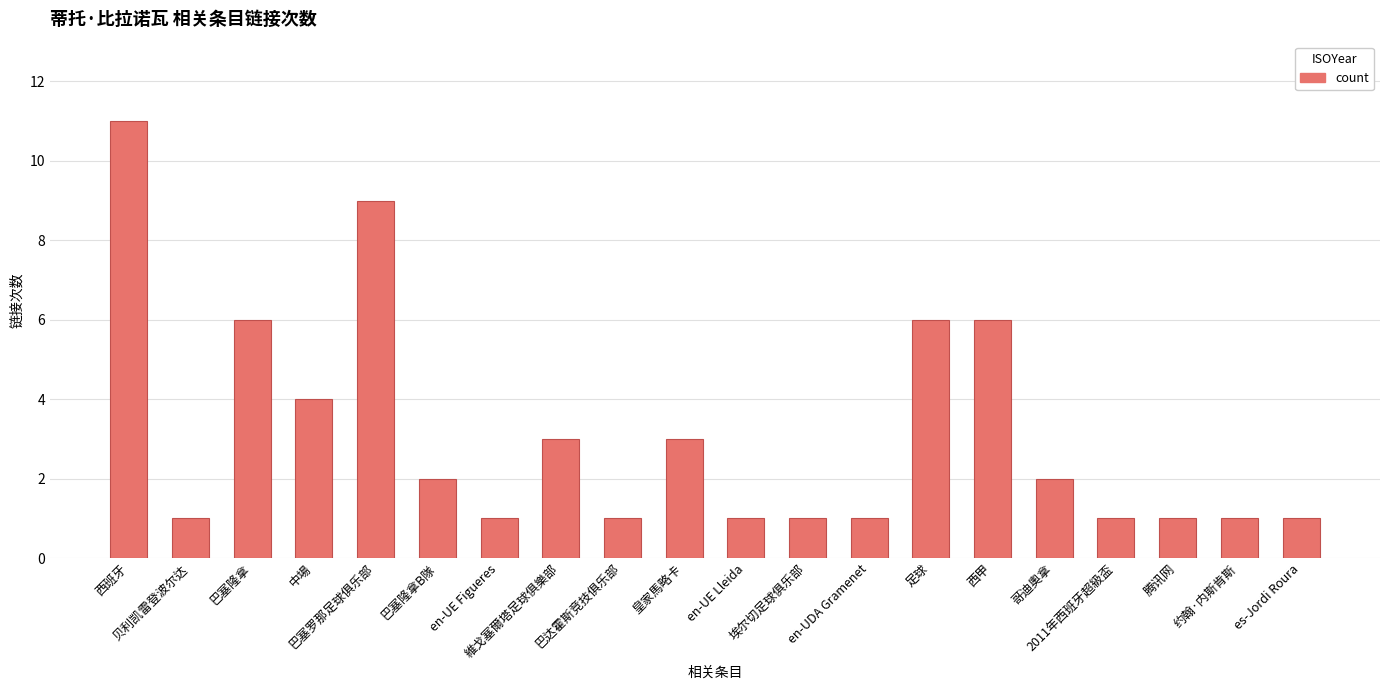

What is the sum of all values?

62